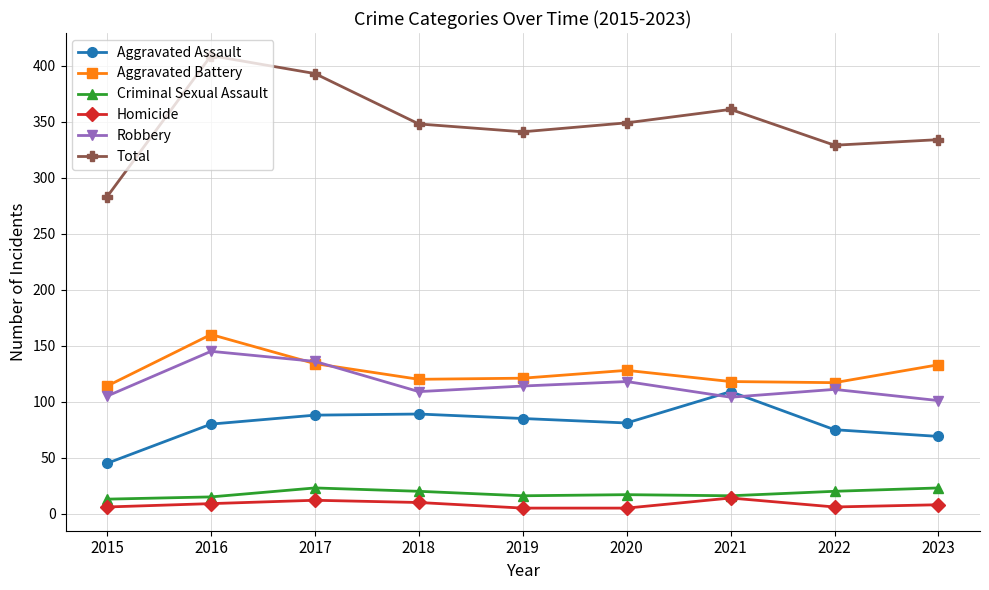

Is this an area chart (filled region under the line)?

No